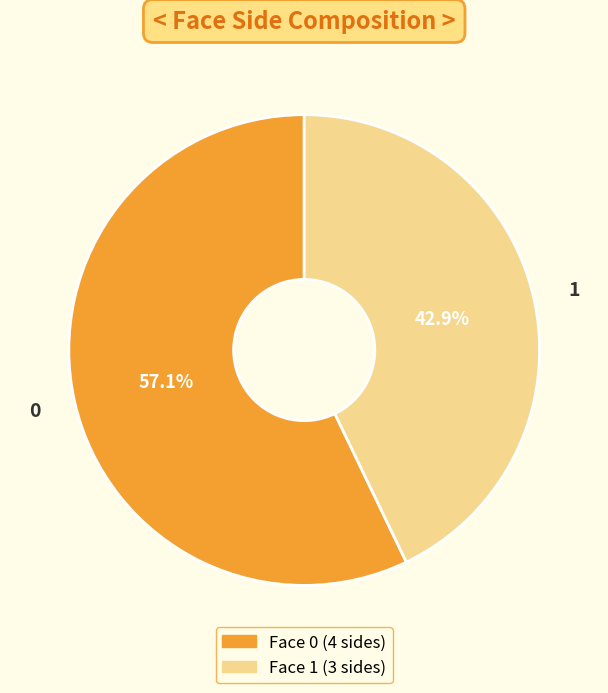

What percentage is the 1 slice, to the nearest percent?

43%